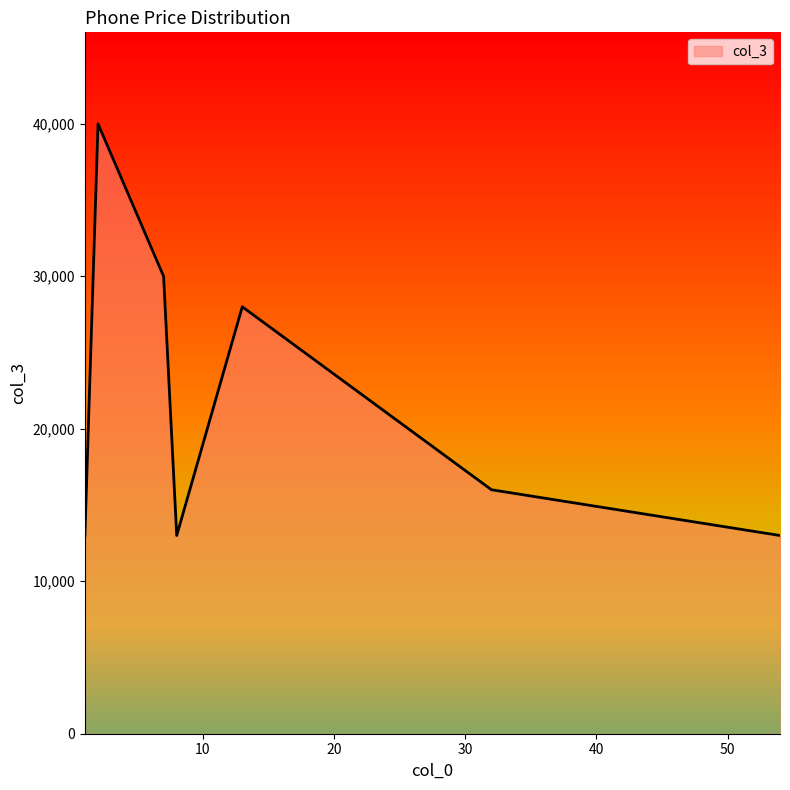

What is the minimum value shown in the chart?

13000